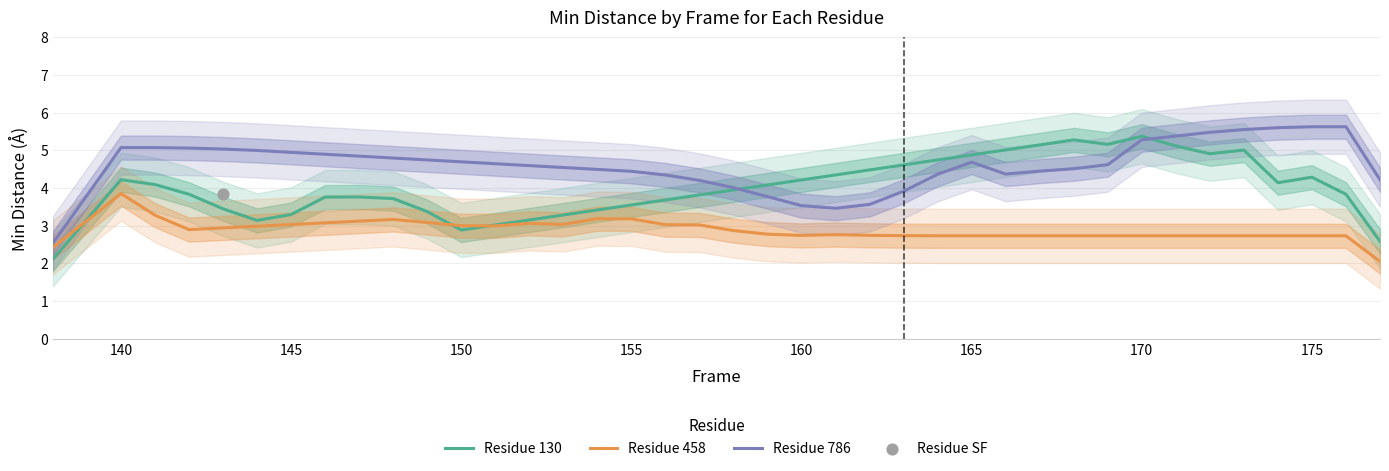

What is the lowest value of the Residue 786 series?

2.5